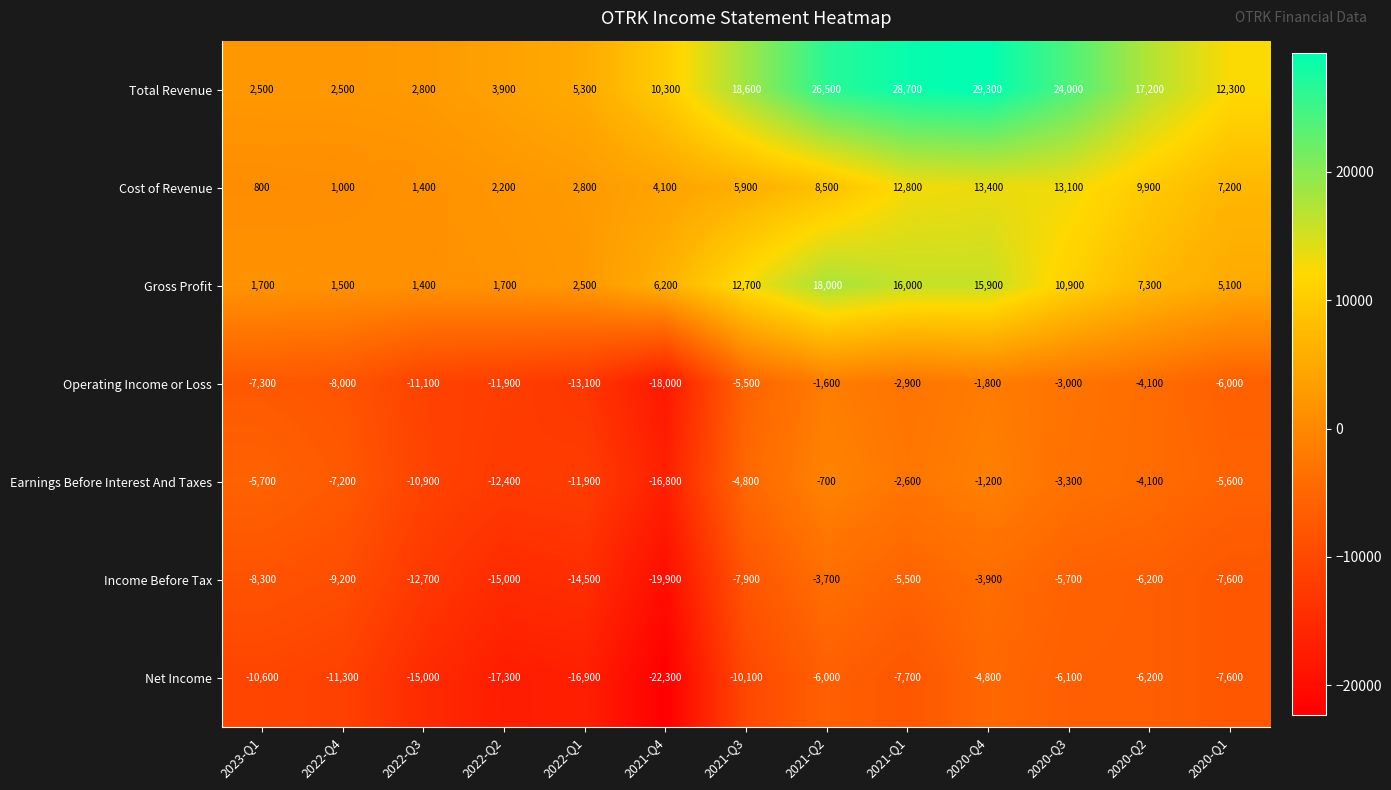

At how many categories does at least one series exceed 12188?

7